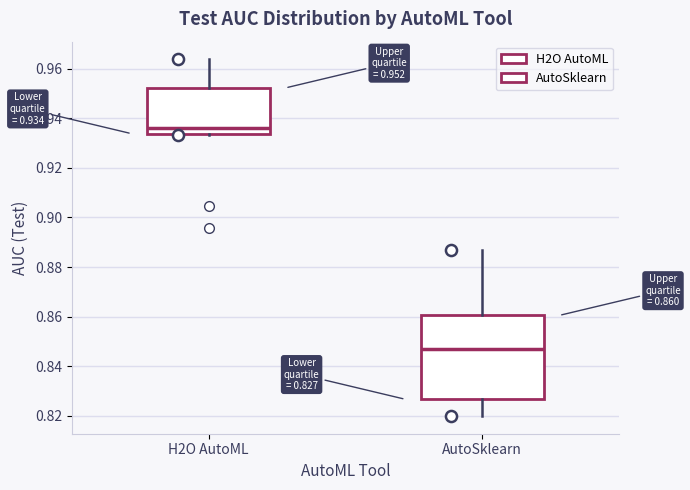

Which box's median line is the highest?

H2O AutoML